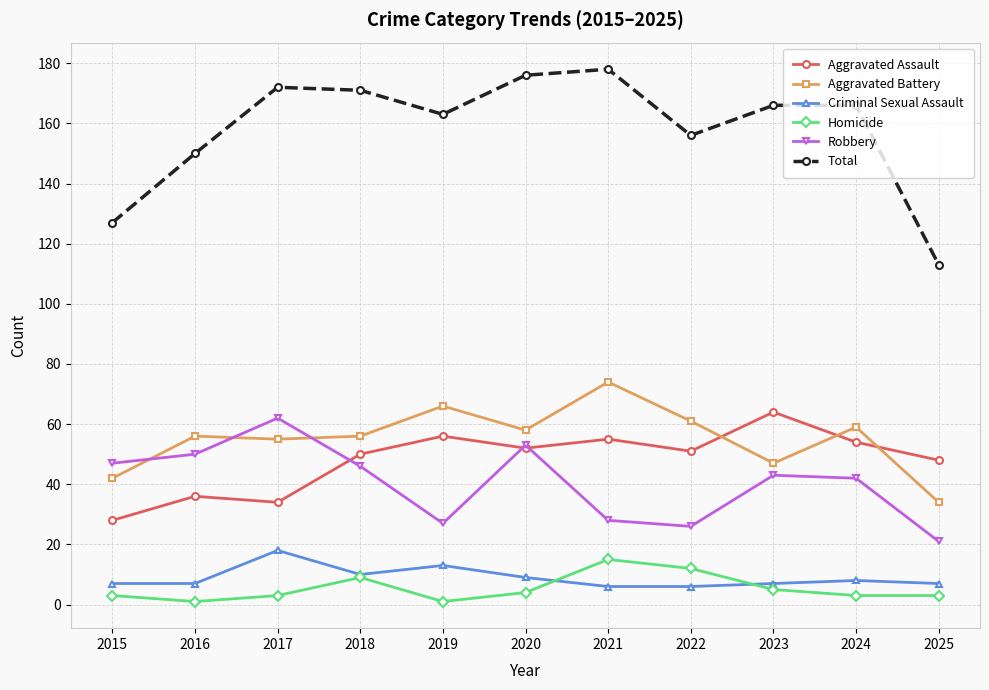

Which series has the largest total across all categories?

Total